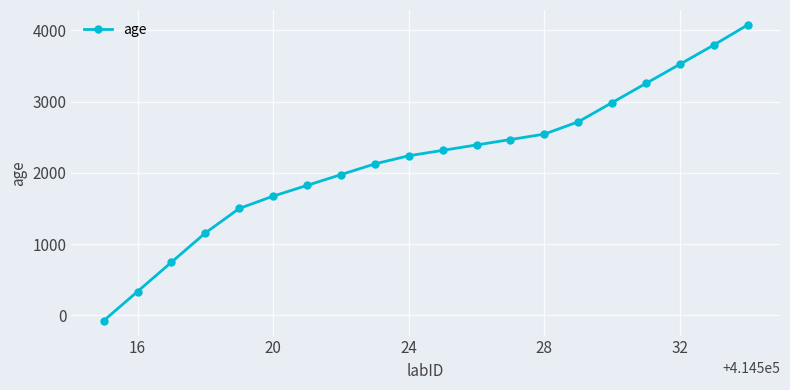

What is the maximum value shown in the chart?

4080